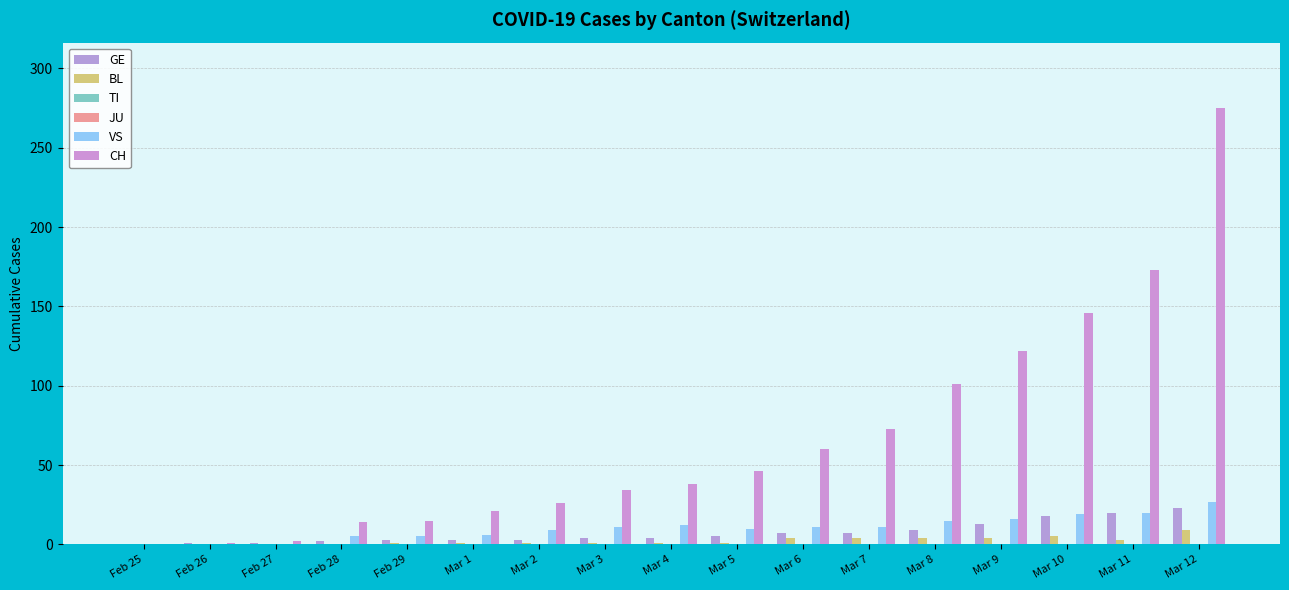

Which label corresponds to the largest value in the chart?

Mar 12